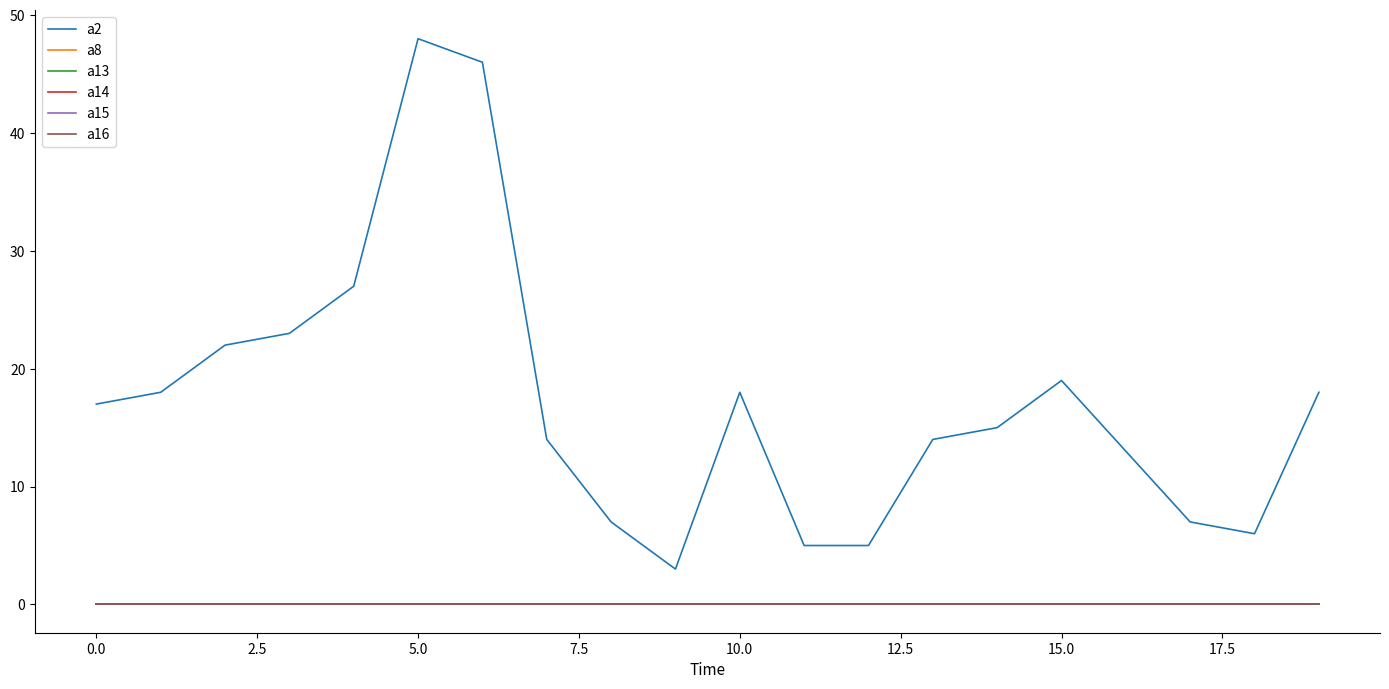

List the series in order of their peak value, lowest first.

a8, a13, a14, a15, a16, a2